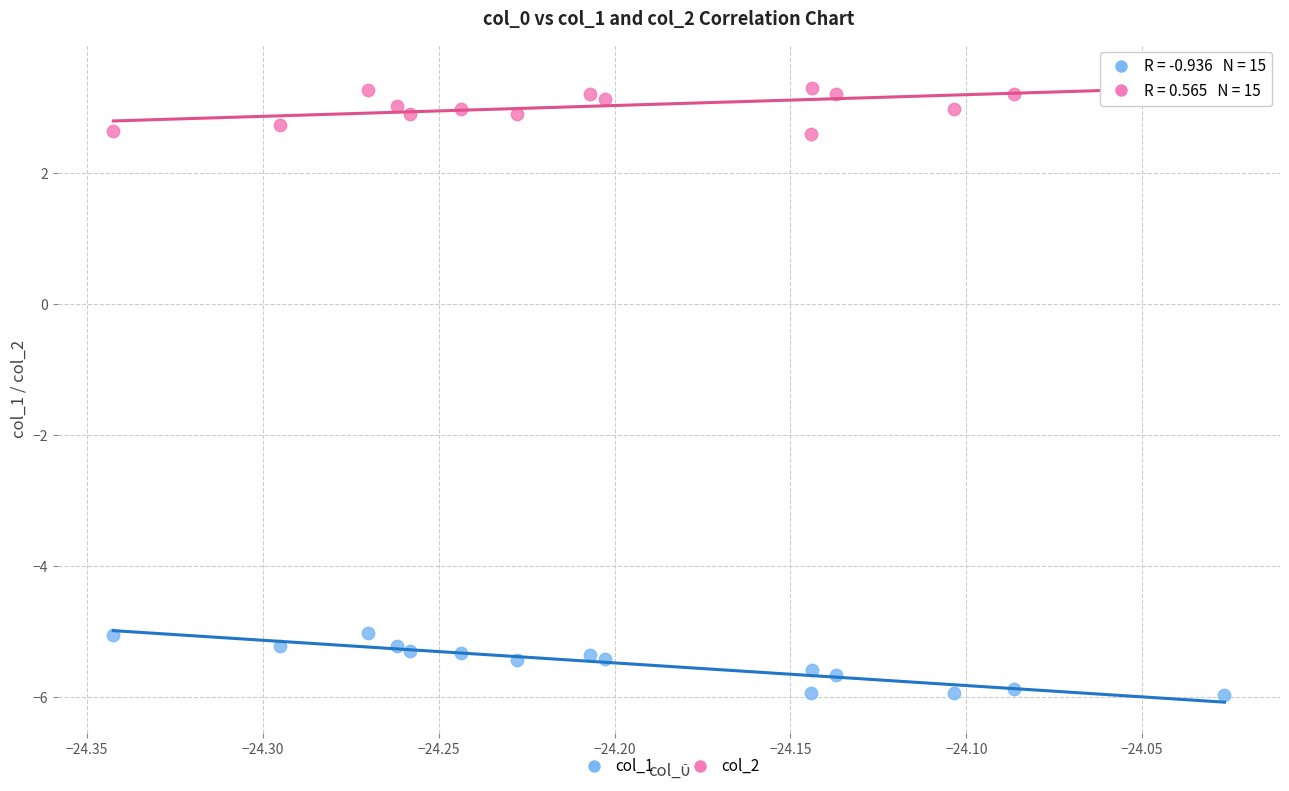

Across all data points, what is the range of Y values (max minus min)?

9.5